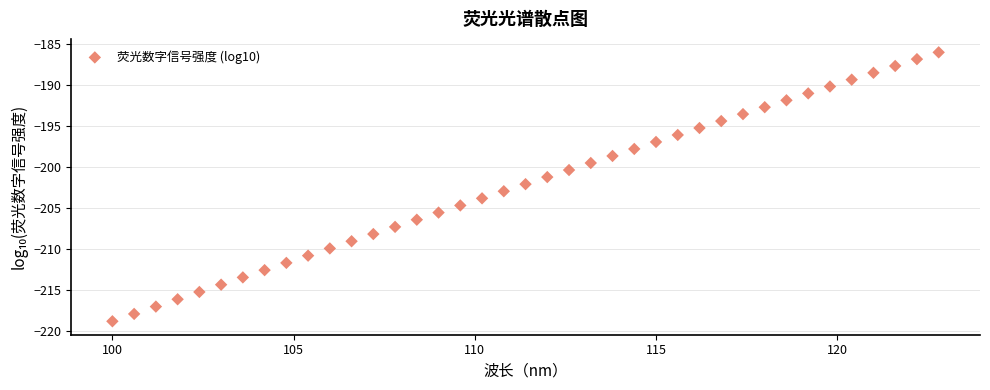

What is the range of Y values (max minus min)?

32.7